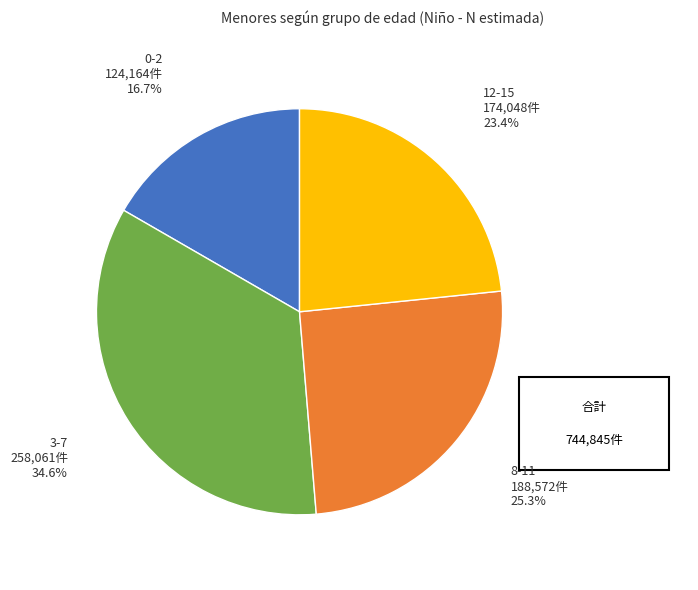

Does any single category account for the majority?

No